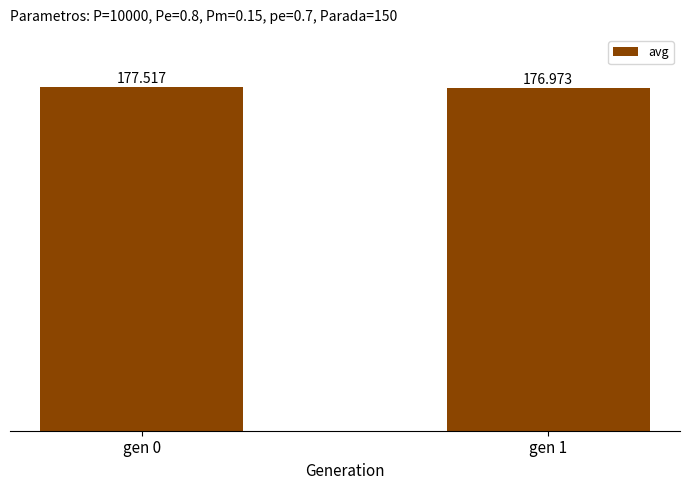

Reading left to right, list all the values displayed in this chart.

gen 0=177.5	gen 1=177.0